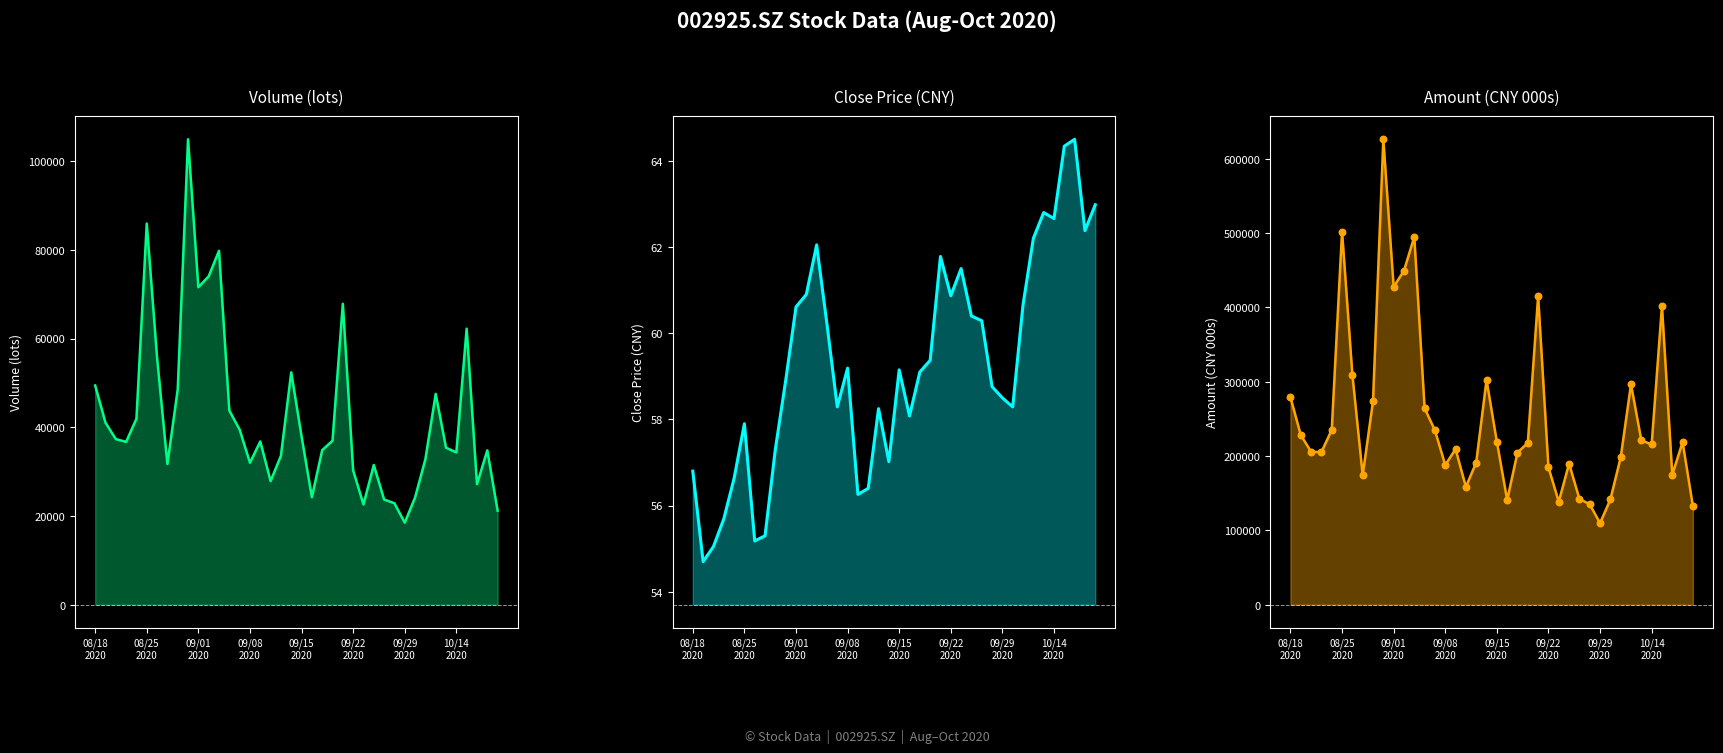

Which series has the largest total across all categories?

Amount